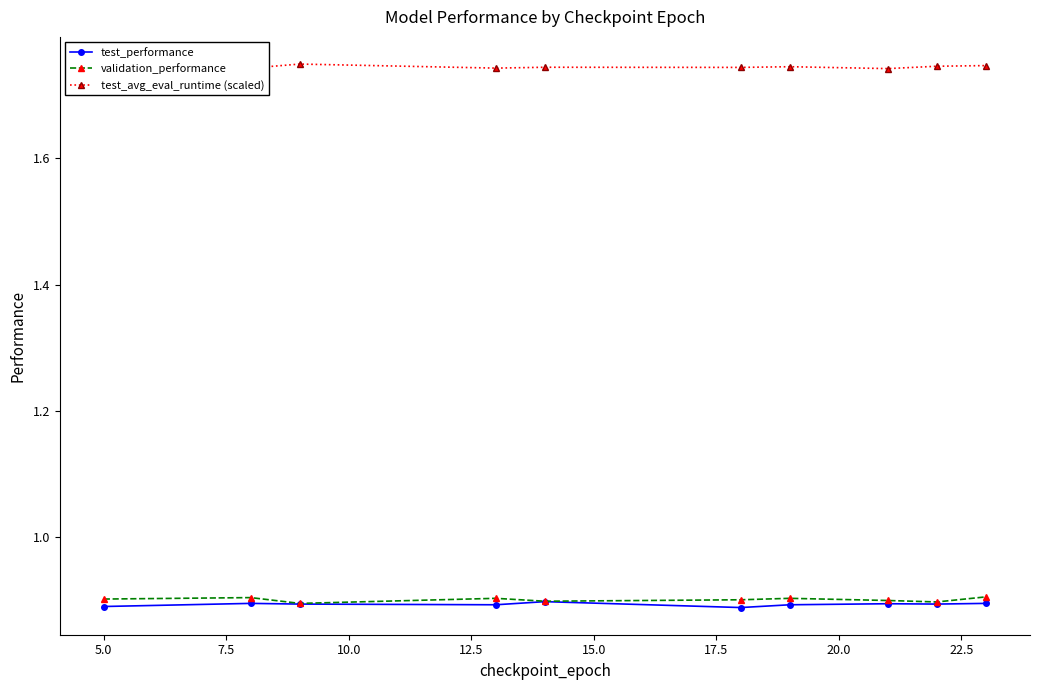

Which series has the largest total across all categories?

test_avg_eval_runtime (scaled)